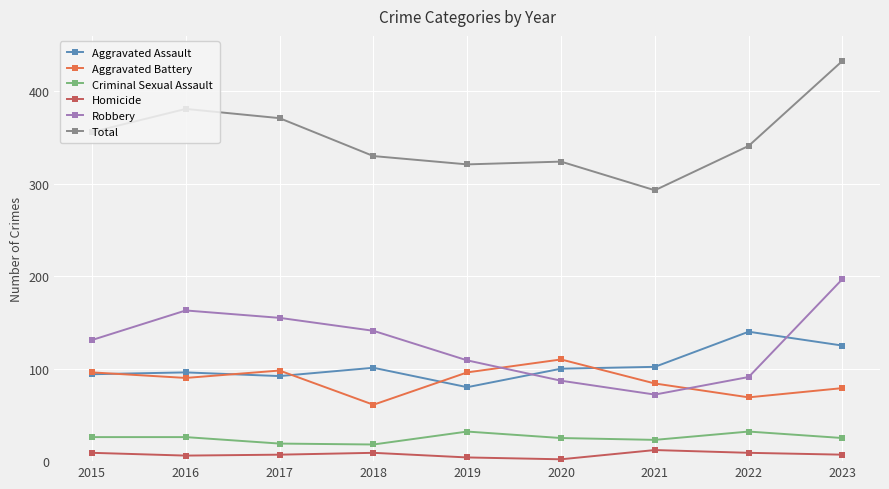

Which series has the largest total across all categories?

Total